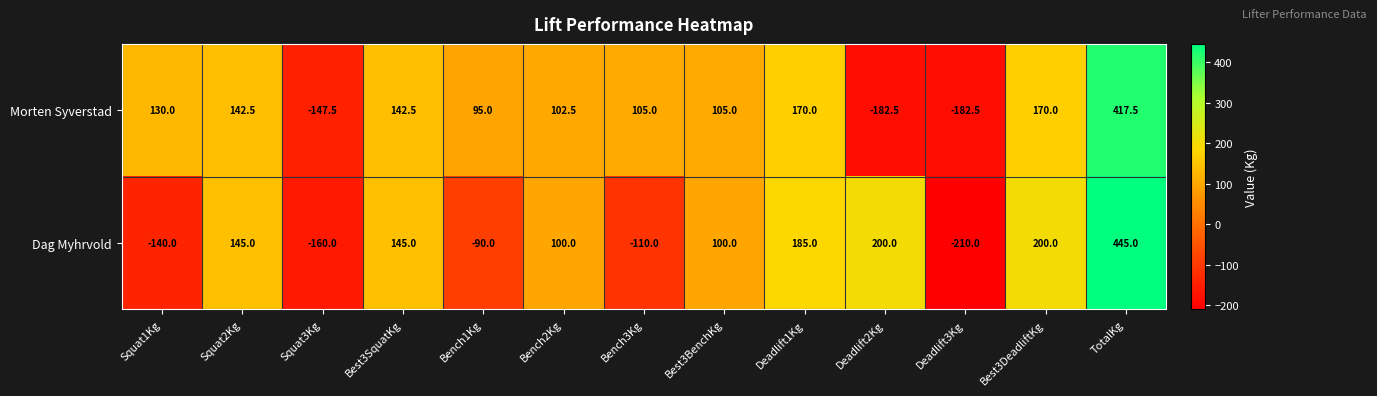

List the series in order of their peak value, lowest first.

Morten Syverstad, Dag Myhrvold